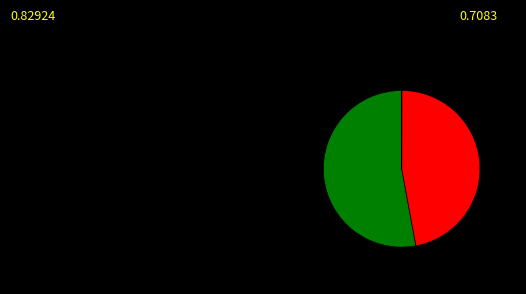

Is there any slice that represents more than half of the pie?

Yes